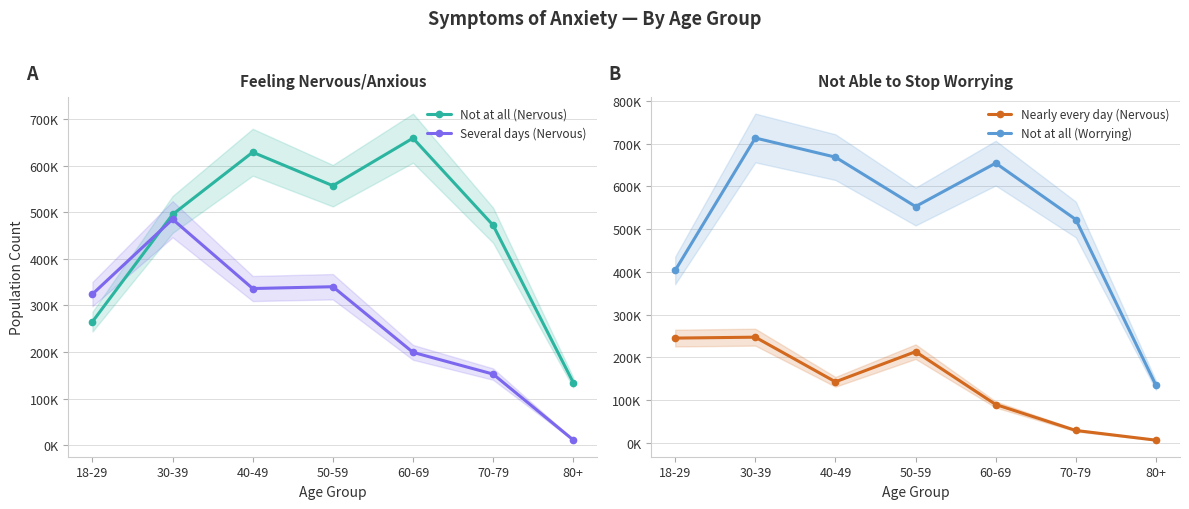

What is the difference between the maximum and second lowest values in the Not at all (Nervous) series?

393732